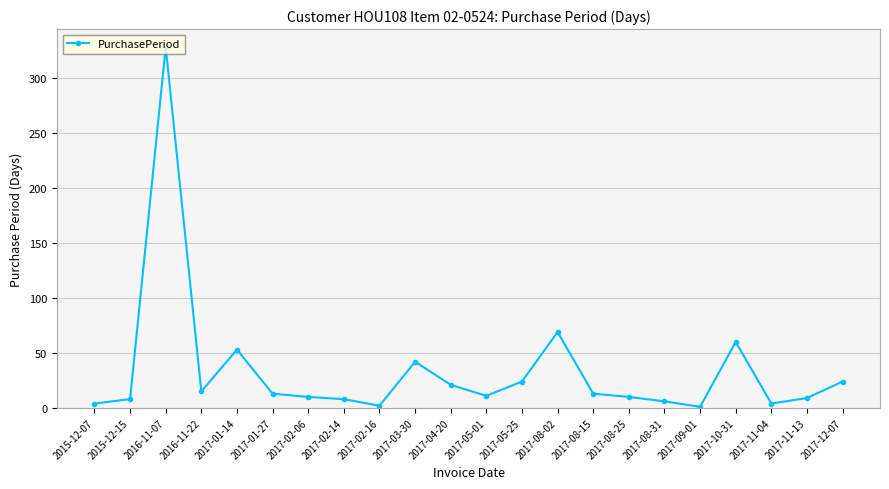

Is it true that the value at 2017-04-20 is 21?

True